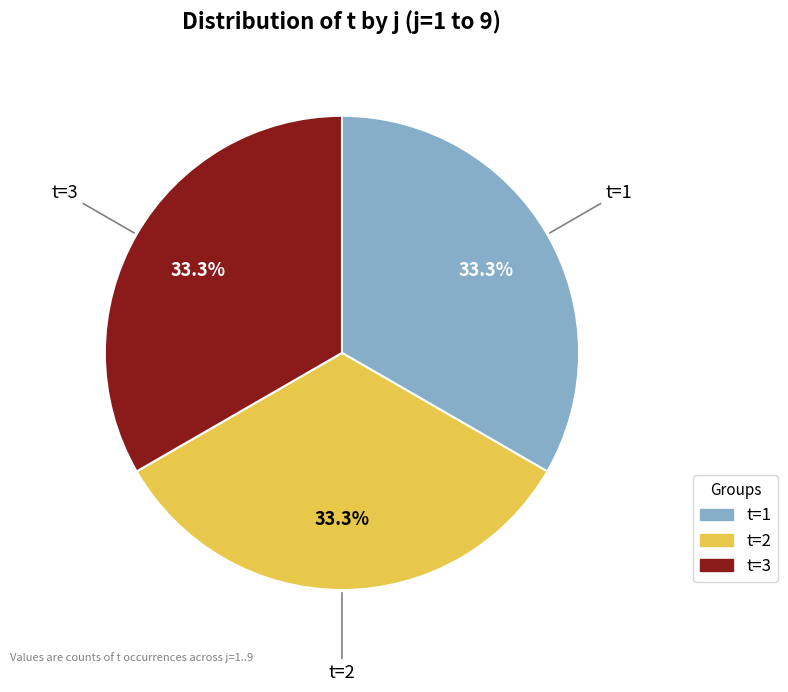

Is there any slice that represents more than half of the pie?

No